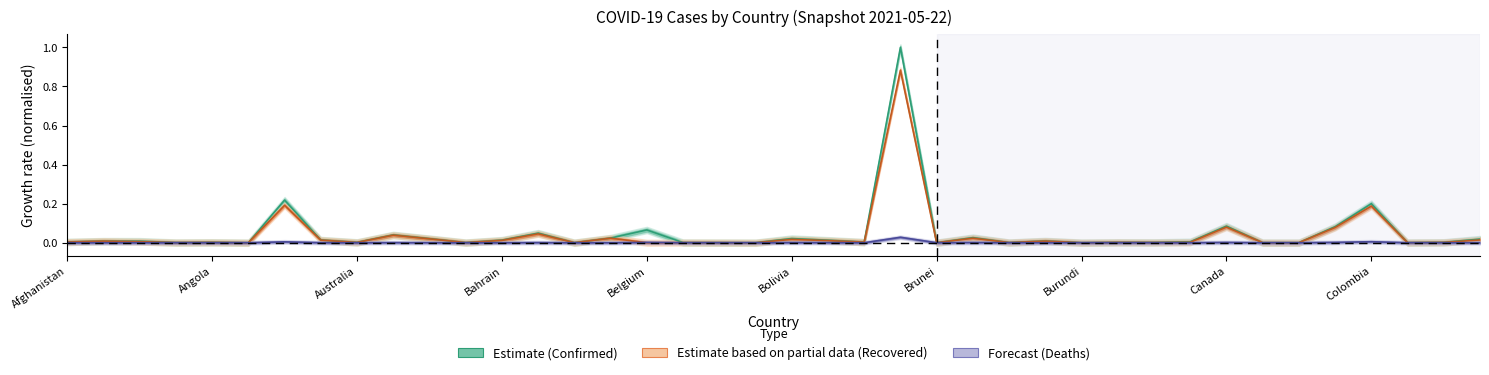

List the labels in order of Confirmed value, smallest first.

Brunei, Antigua and Barbuda, Bhutan, Barbados, Burundi, Chad, Central African Republic, Benin, Bahamas, Congo (Brazzaville), Belize, Burkina Faso, Andorra, Cambodia, Cabo Verde, Australia, Congo (Kinshasa), Angola, Botswana, Afghanistan, Cameroon, Algeria, Albania, Burma, Bosnia and Herzegovina, Bahrain, Armenia, Costa Rica, Azerbaijan, Bolivia, Belarus, Bulgaria, Austria, Bangladesh, Belgium, Chile, Canada, Colombia, Argentina, Brazil